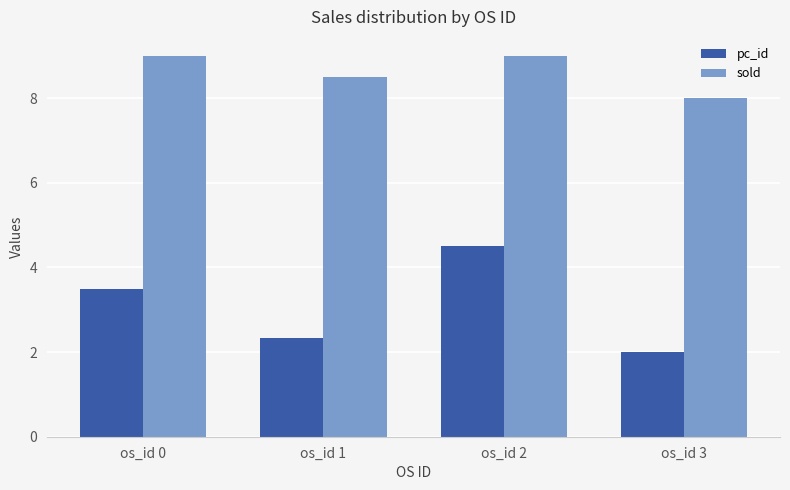

What is the sum of all pc_id values?

12.3